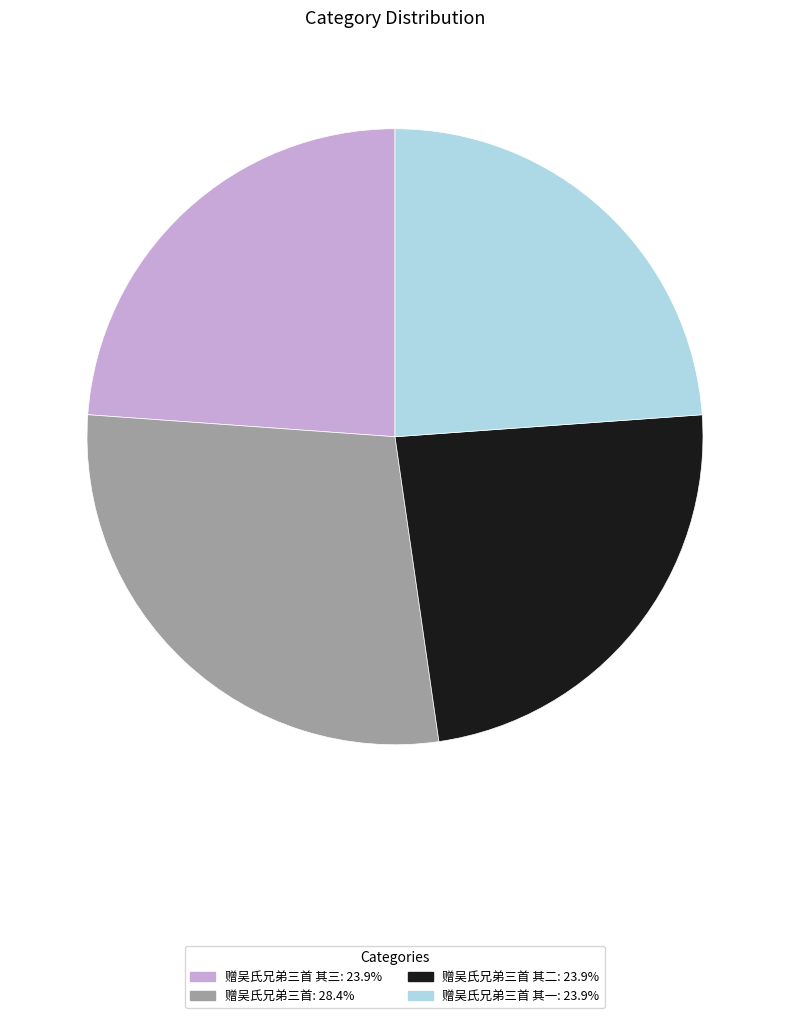

Is there any slice that represents more than half of the pie?

No